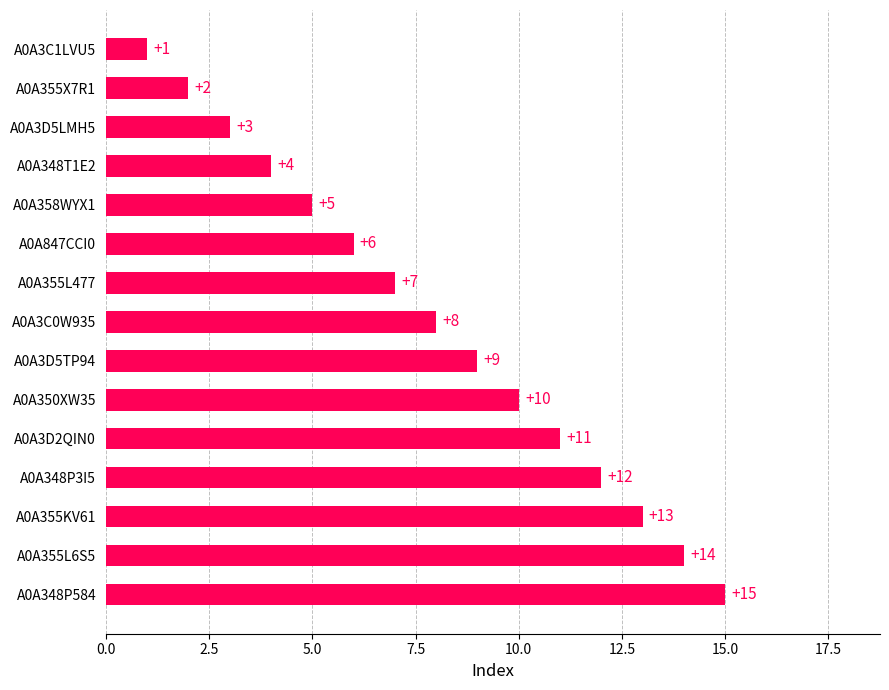

What is the sum of the values at A0A355X7R1 and A0A3C0W935?

10